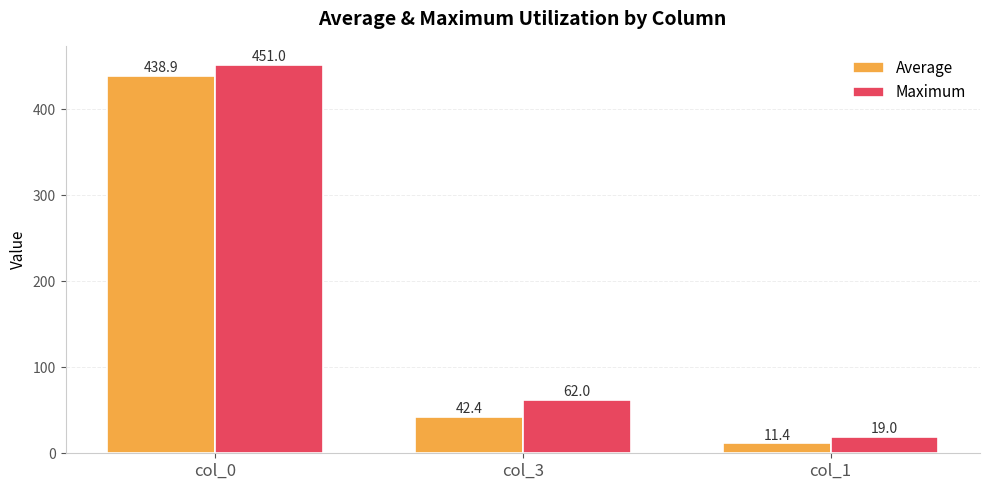

What is the maximum value shown in the chart?

451.0